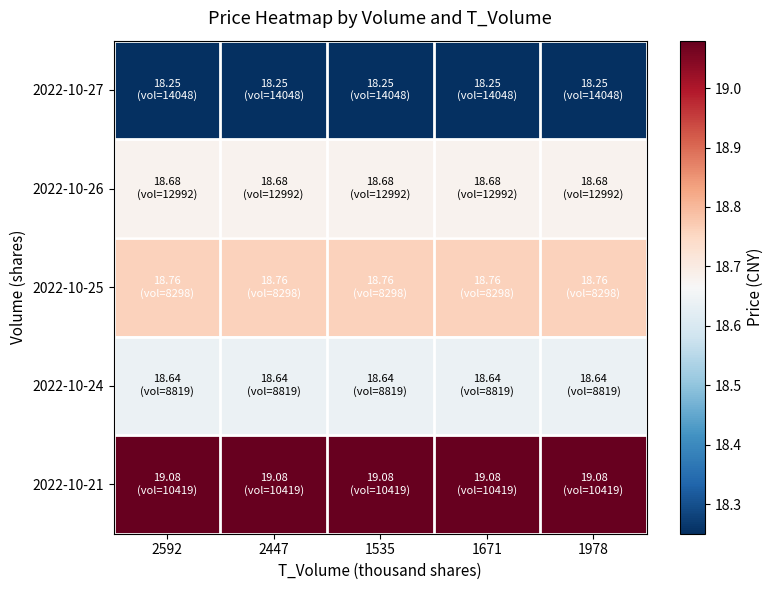

Reading left to right, extract all data points from this chart.

2022-10-27: 2592=18.2	2447=18.2	1535=18.2	1671=18.2	1978=18.2
2022-10-26: 2592=18.7	2447=18.7	1535=18.7	1671=18.7	1978=18.7
2022-10-25: 2592=18.8	2447=18.8	1535=18.8	1671=18.8	1978=18.8
2022-10-24: 2592=18.6	2447=18.6	1535=18.6	1671=18.6	1978=18.6
2022-10-21: 2592=19.1	2447=19.1	1535=19.1	1671=19.1	1978=19.1